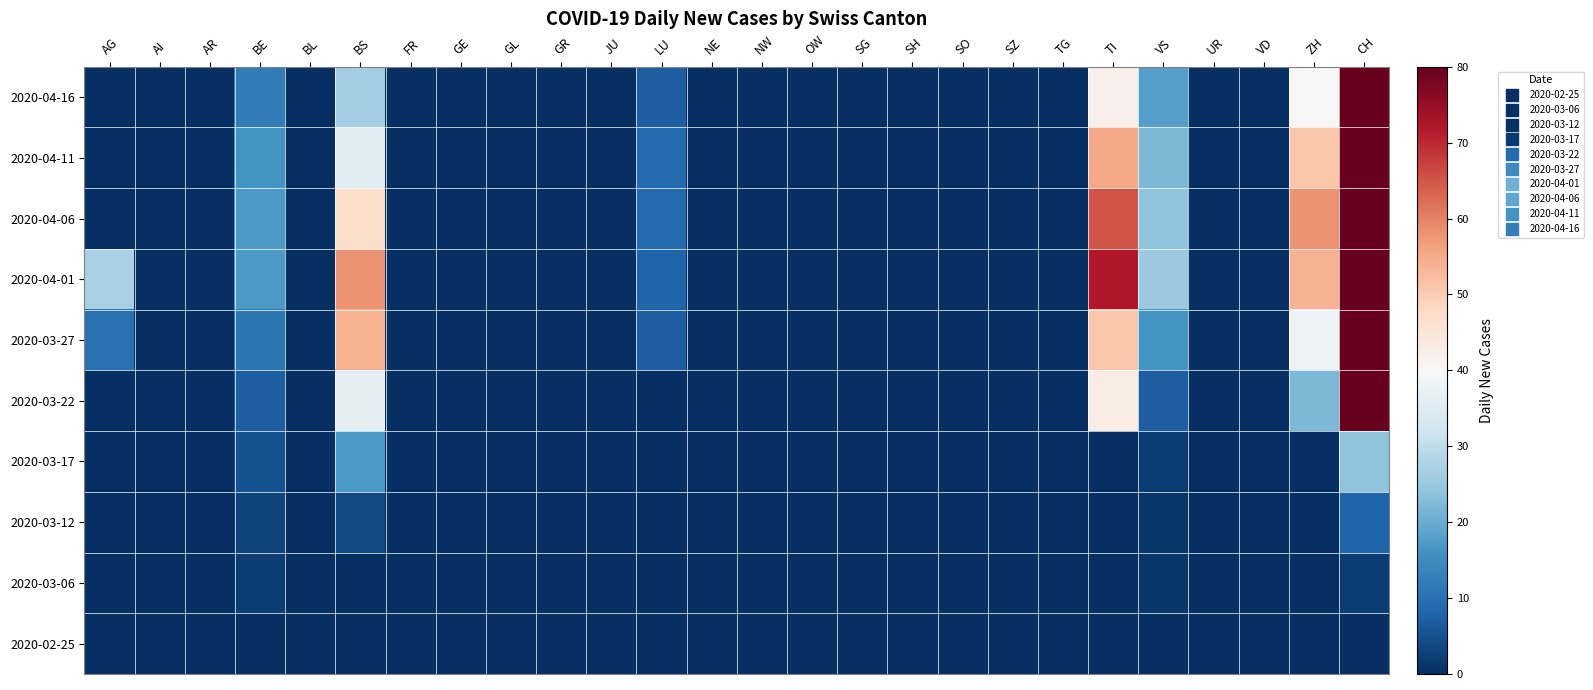

Reading left to right, extract all data points from this chart.

2020-02-25: AG=0	AI=0	AR=0	BE=0	BL=0	BS=0	FR=0	GE=0	GL=0	GR=0	JU=0	LU=0	NE=0	NW=0	OW=0	SG=0	SH=0	SO=0	SZ=0	TG=0	TI=0	VS=0	UR=0	VD=0	ZH=0	CH=0
2020-03-06: AG=0	AI=0	AR=0	BE=2	BL=0	BS=0	FR=0	GE=0	GL=0	GR=0	JU=0	LU=0	NE=0	NW=0	OW=0	SG=0	SH=0	SO=0	SZ=0	TG=0	TI=0	VS=1	UR=0	VD=0	ZH=0	CH=2
2020-03-12: AG=0	AI=0	AR=0	BE=3	BL=0	BS=4	FR=0	GE=0	GL=0	GR=0	JU=0	LU=0	NE=0	NW=0	OW=0	SG=0	SH=0	SO=0	SZ=0	TG=0	TI=0	VS=1	UR=0	VD=0	ZH=0	CH=8
2020-03-17: AG=0	AI=0	AR=0	BE=5	BL=0	BS=17	FR=0	GE=0	GL=0	GR=0	JU=0	LU=0	NE=0	NW=0	OW=0	SG=0	SH=0	SO=0	SZ=0	TG=0	TI=0	VS=2	UR=0	VD=0	ZH=0	CH=24
2020-03-22: AG=0	AI=0	AR=0	BE=7	BL=0	BS=36	FR=0	GE=0	GL=0	GR=0	JU=0	LU=0	NE=0	NW=0	OW=0	SG=0	SH=0	SO=0	SZ=0	TG=0	TI=43	VS=7	UR=0	VD=0	ZH=22	CH=117
2020-03-27: AG=10	AI=0	AR=0	BE=11	BL=0	BS=54	FR=0	GE=0	GL=0	GR=0	JU=0	LU=7	NE=0	NW=0	OW=0	SG=0	SH=0	SO=0	SZ=0	TG=0	TI=51	VS=16	UR=0	VD=0	ZH=38	CH=187
2020-04-01: AG=27	AI=0	AR=0	BE=17	BL=0	BS=58	FR=0	GE=0	GL=0	GR=0	JU=0	LU=8	NE=0	NW=0	OW=0	SG=0	SH=0	SO=0	SZ=0	TG=0	TI=72	VS=25	UR=0	VD=0	ZH=54	CH=282
2020-04-06: AG=0	AI=0	AR=0	BE=17	BL=0	BS=47	FR=0	GE=0	GL=0	GR=0	JU=0	LU=9	NE=0	NW=0	OW=0	SG=0	SH=0	SO=0	SZ=0	TG=0	TI=65	VS=24	UR=0	VD=0	ZH=58	CH=275
2020-04-11: AG=0	AI=0	AR=0	BE=16	BL=0	BS=35	FR=0	GE=0	GL=0	GR=0	JU=0	LU=9	NE=0	NW=0	OW=0	SG=0	SH=0	SO=0	SZ=0	TG=0	TI=55	VS=22	UR=0	VD=0	ZH=51	CH=230
2020-04-16: AG=0	AI=0	AR=0	BE=12	BL=0	BS=26	FR=0	GE=0	GL=0	GR=0	JU=0	LU=7	NE=0	NW=0	OW=0	SG=0	SH=0	SO=0	SZ=0	TG=0	TI=42	VS=18	UR=0	VD=0	ZH=40	CH=178